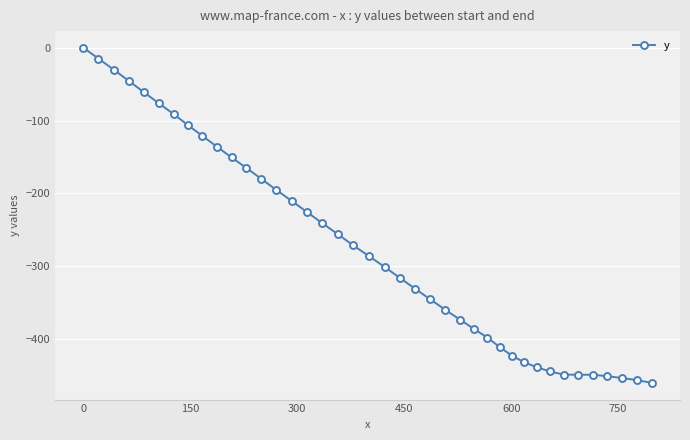

What is the difference between the maximum and minimum values?

460.6